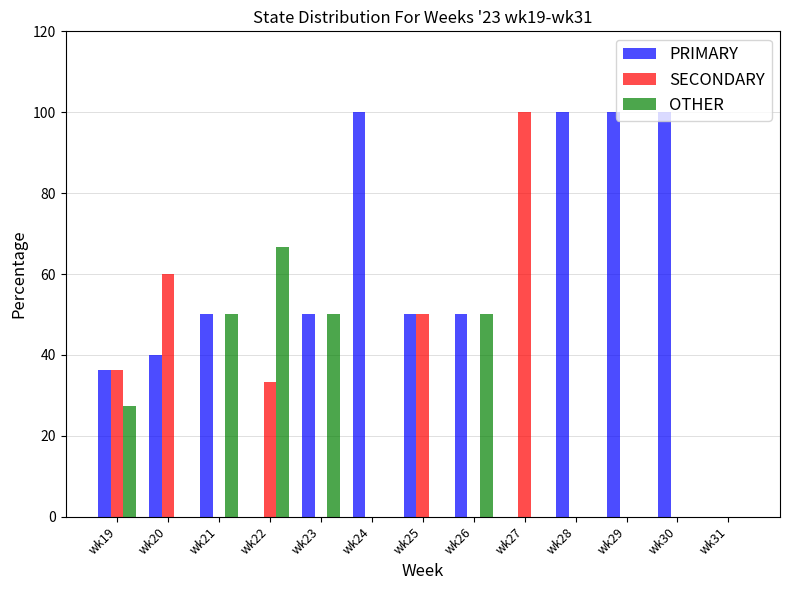

Which series has the largest total across all categories?

PRIMARY